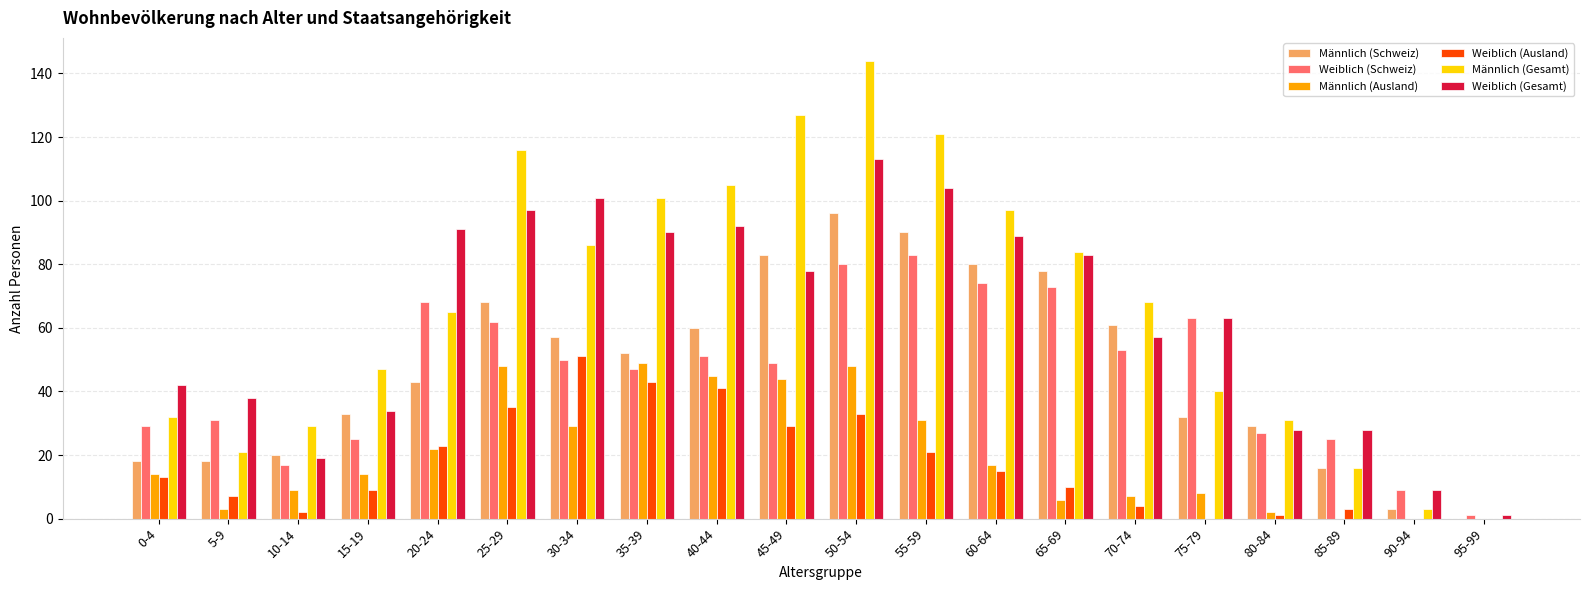

At which category is the sum across all series the highest?

50-54